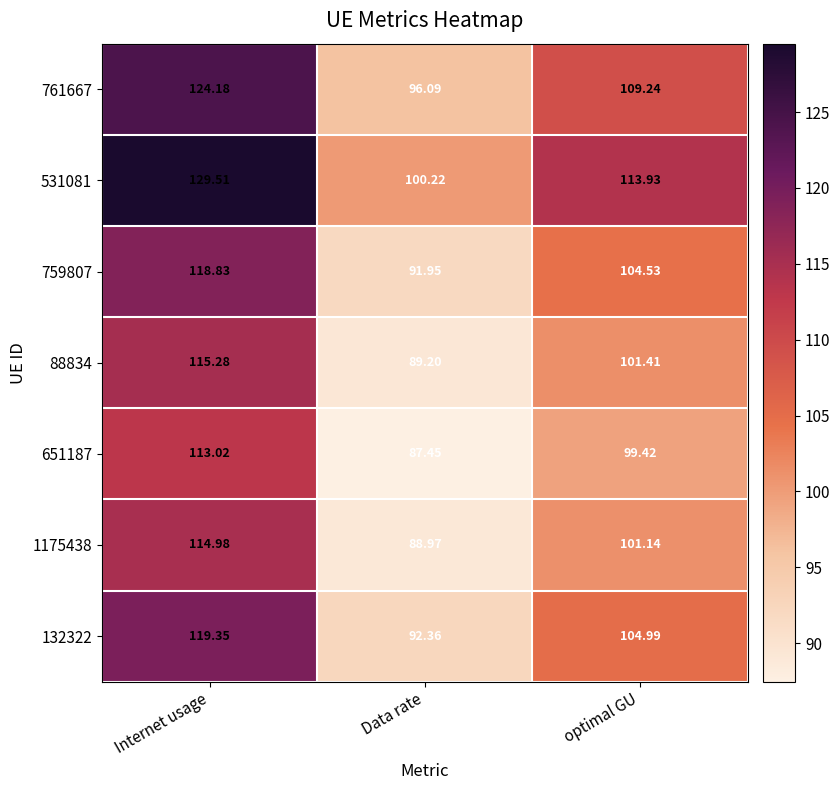

At which label does 531081 reach its peak?

Internet usage